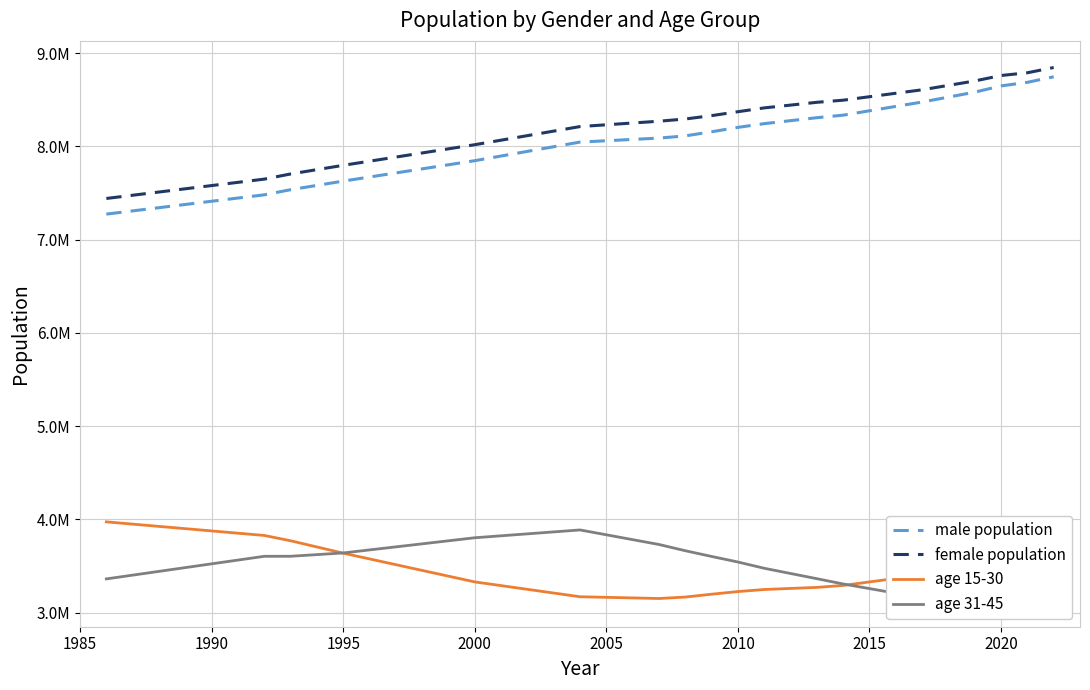

The value of age 15-30 at 2010 is 5384192. True or false?

False